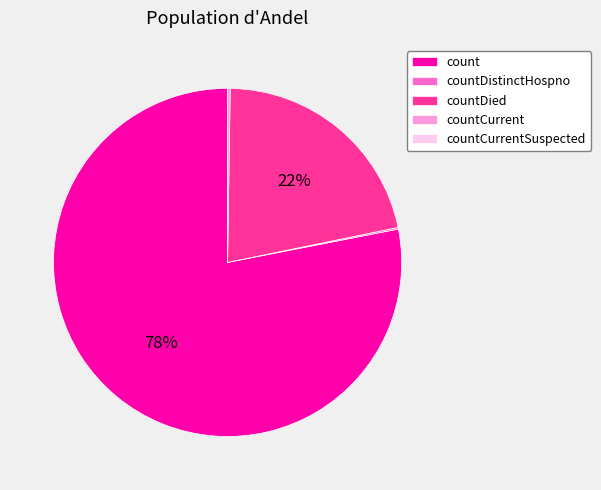

To the nearest percent, what is the difference between the largest and smallest slice percentages?

78%